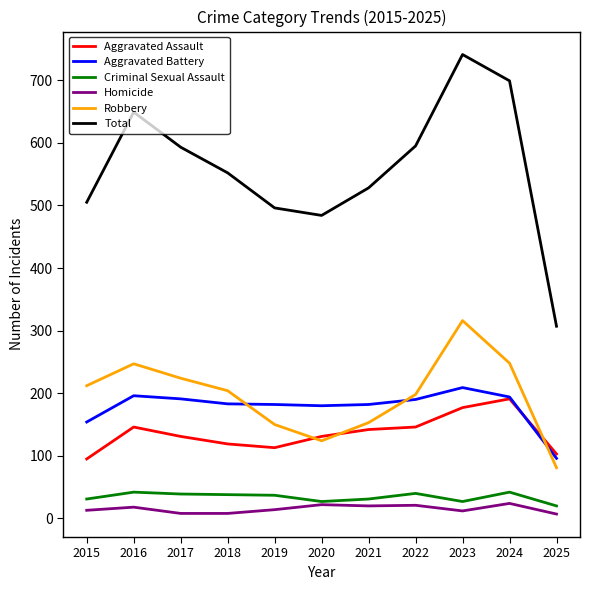

What are all the series names shown in the legend?

Aggravated Assault, Aggravated Battery, Criminal Sexual Assault, Homicide, Robbery, Total